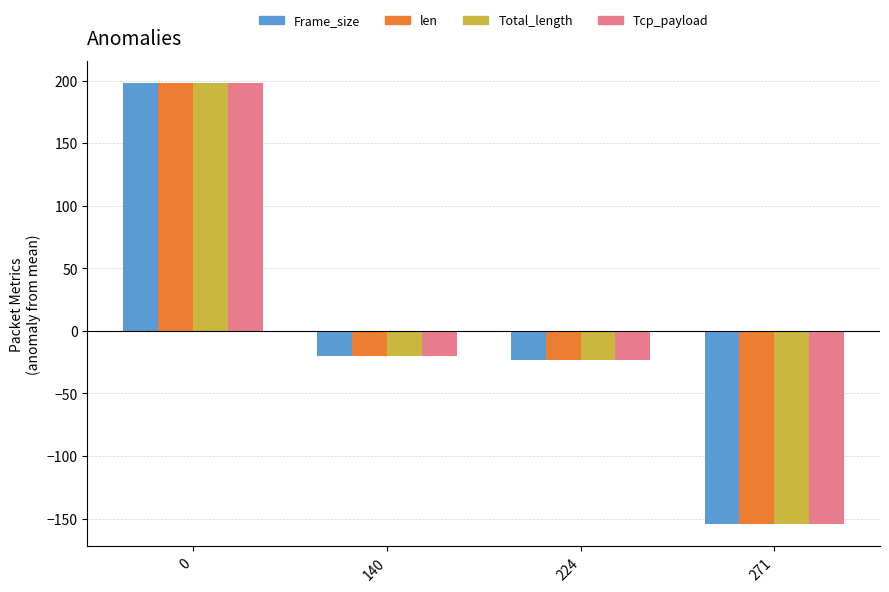

Reading left to right, transcribe all the data shown in this chart.

Frame_size: 198.0	-20.3	-23.3	-154.3
len: 198.0	-20.3	-23.3	-154.3
Total_length: 198.0	-20.3	-23.3	-154.3
Tcp_payload: 198.0	-20.3	-23.3	-154.3